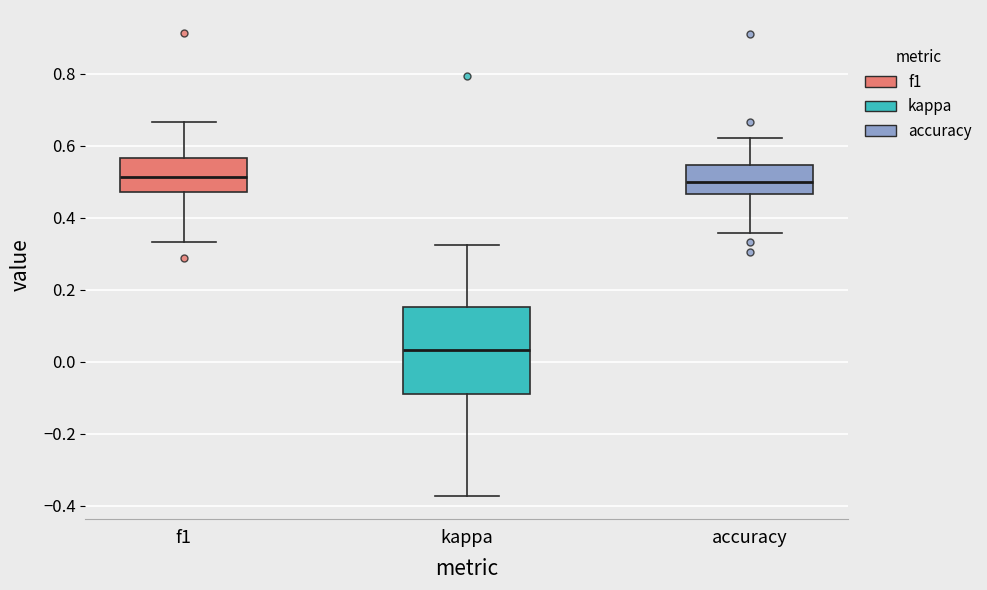

Reading left to right, transcribe this box plot: for each box, give where its median line is, the range the box spans, and where its two whiskers end, as read against the y-axis. The values are not printed on the chart, so give them approximately, as read against the axis.

f1: median 0.52, box 0.48 to 0.56, whiskers 0.34 to 0.66
kappa: median 0.04, box -0.10 to 0.16, whiskers -0.38 to 0.32
accuracy: median 0.50, box 0.46 to 0.54, whiskers 0.36 to 0.62